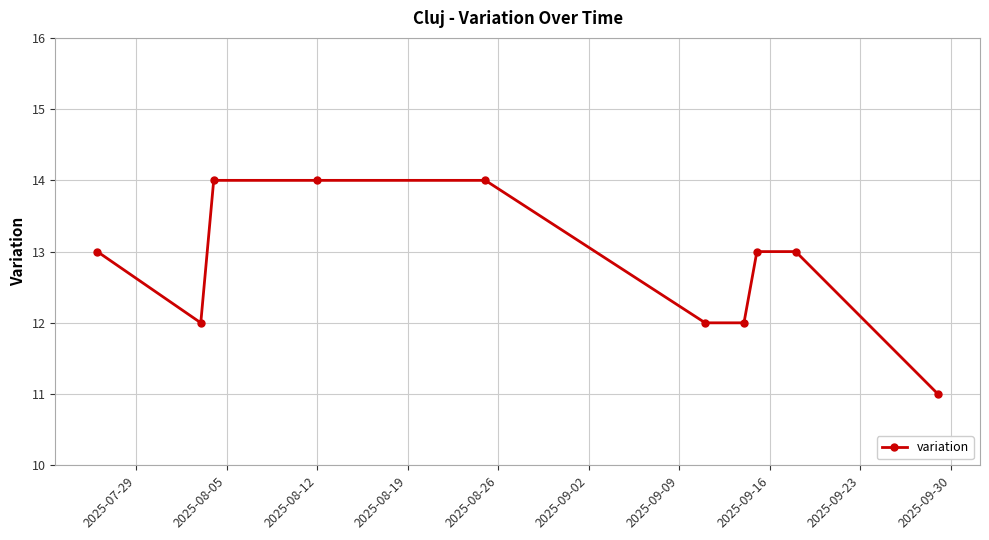

Reading left to right, transcribe all the data shown in this chart.

13	12	14	14	14	12	12	13	13	11